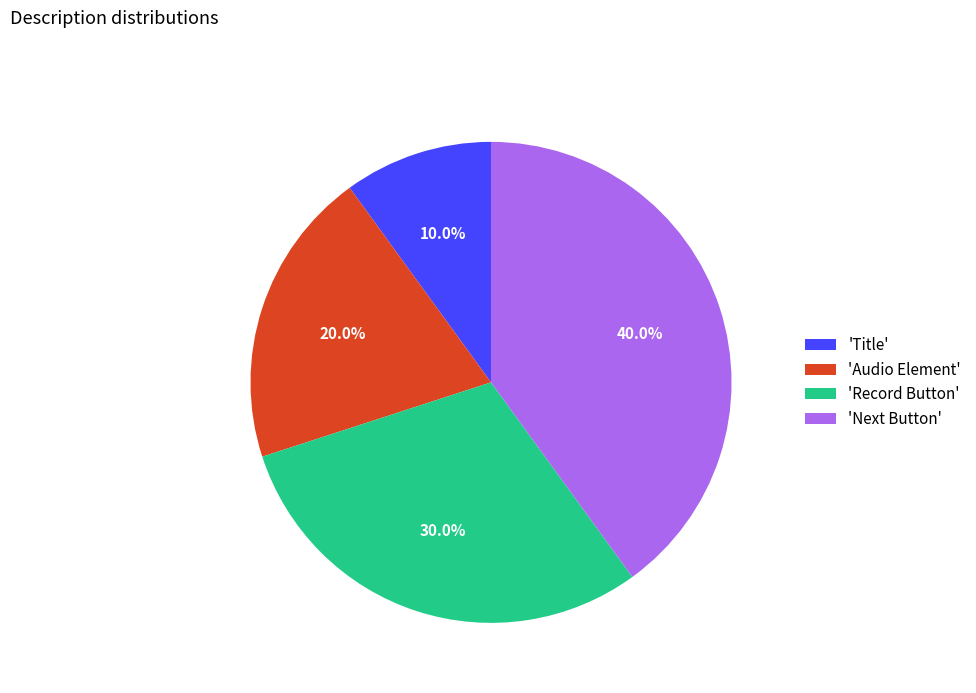

How many slices are in this pie chart?

4